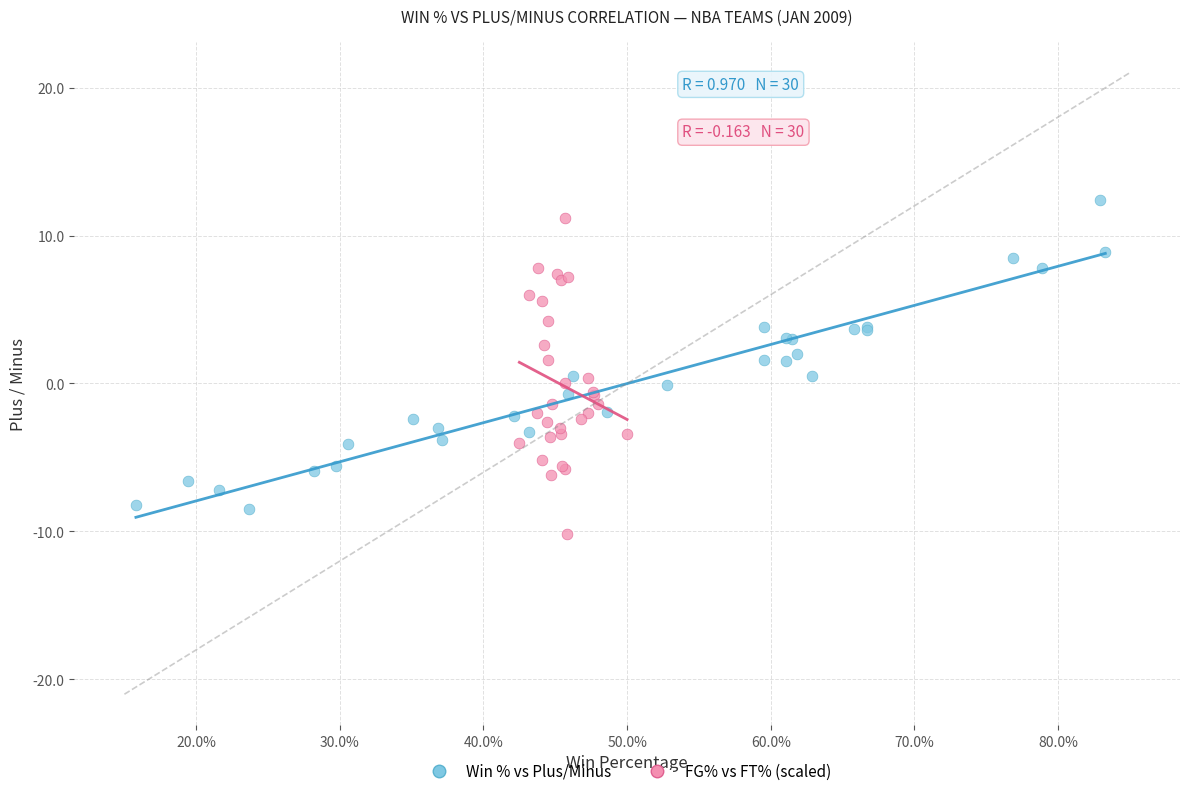

What are all the series names shown in the legend?

Win % vs Plus/Minus, FG% vs FT% (scaled)